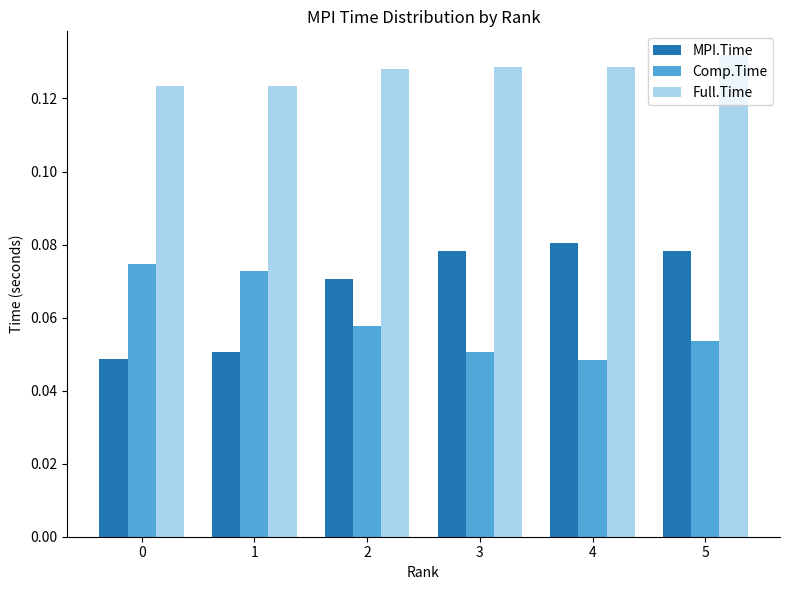

How many Full.Time values are between 0 and 1?

6